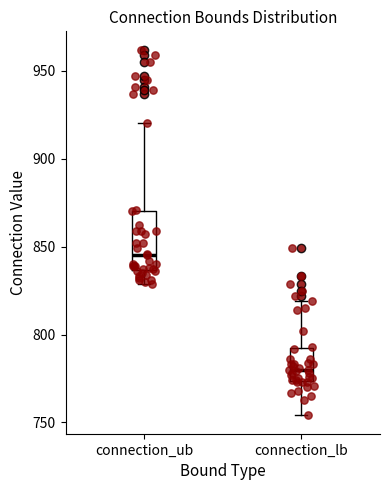

Which box has the highest median line?

connection_ub